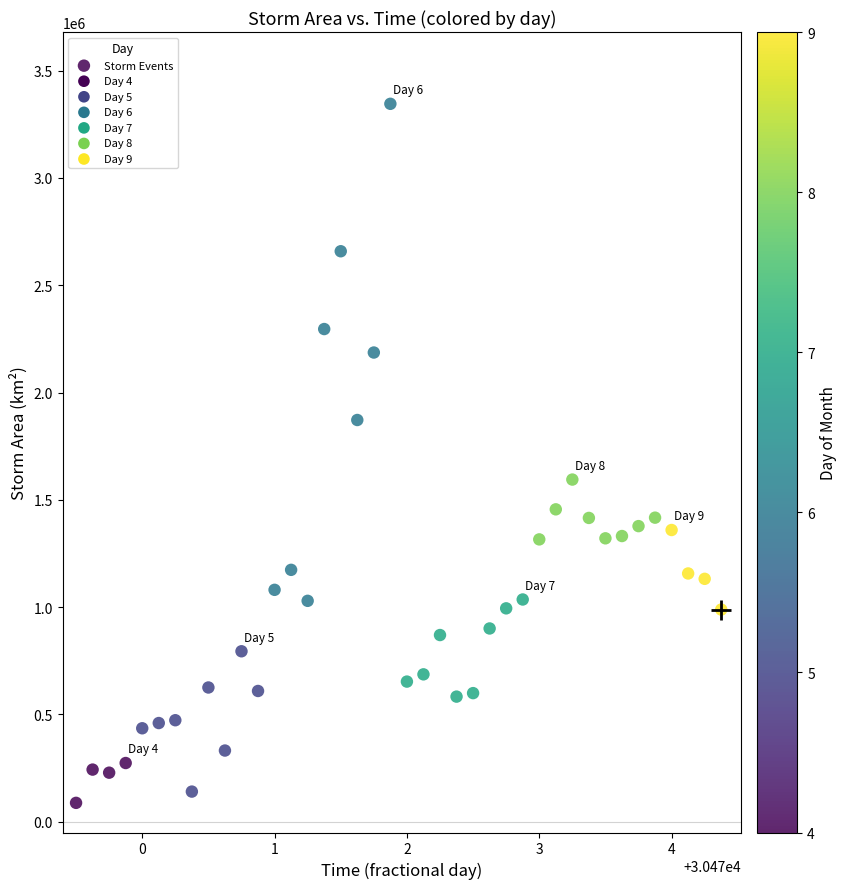

What is the range of Y values (max minus min)?

3256875